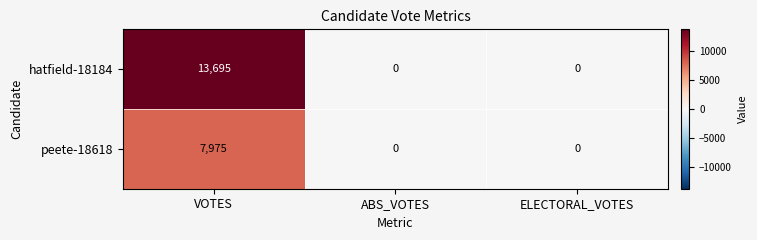

How many data points does each series have?

3